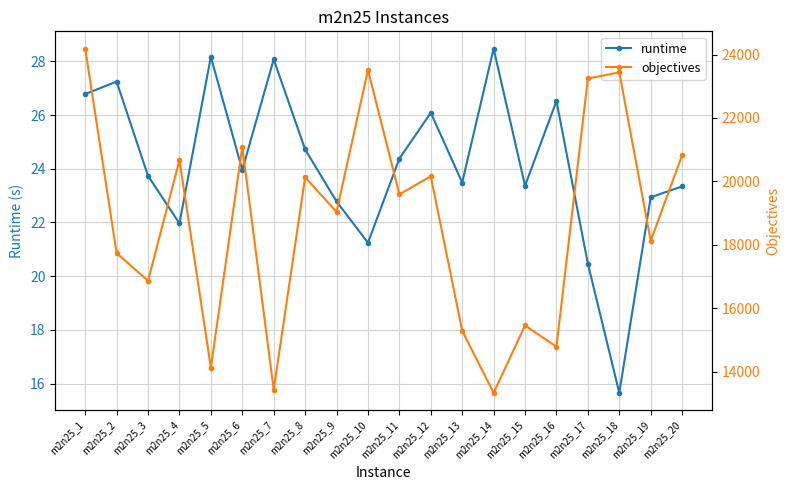

Which series has the largest range (max minus min)?

objectives